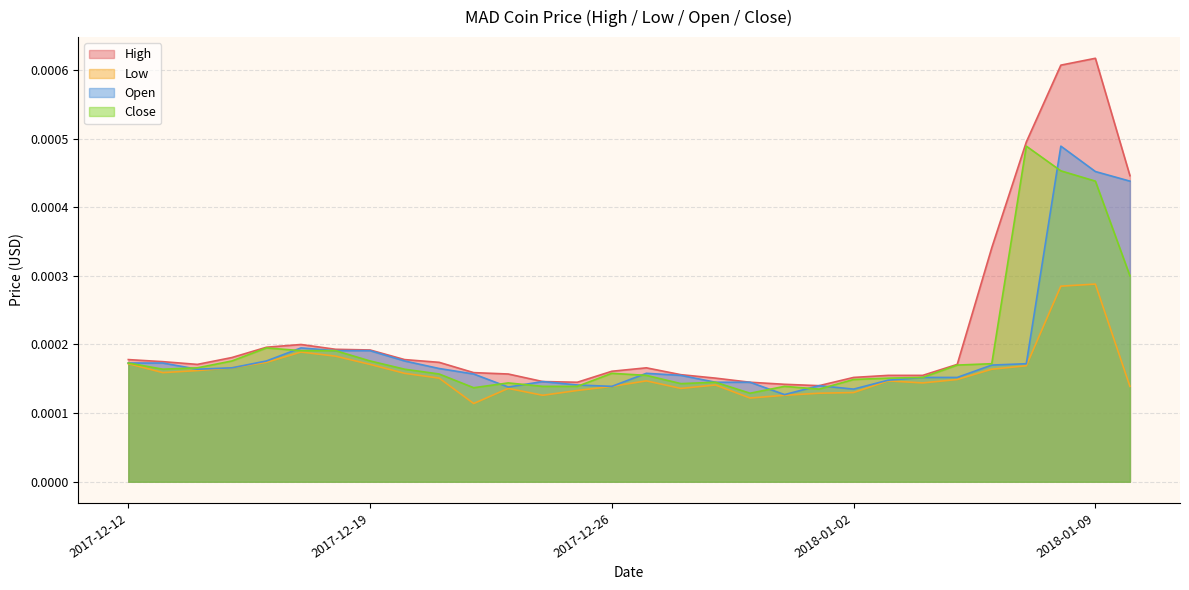

Is the value of Close at 2018-01-03 greater than the value of Low at 2018-01-08?

No